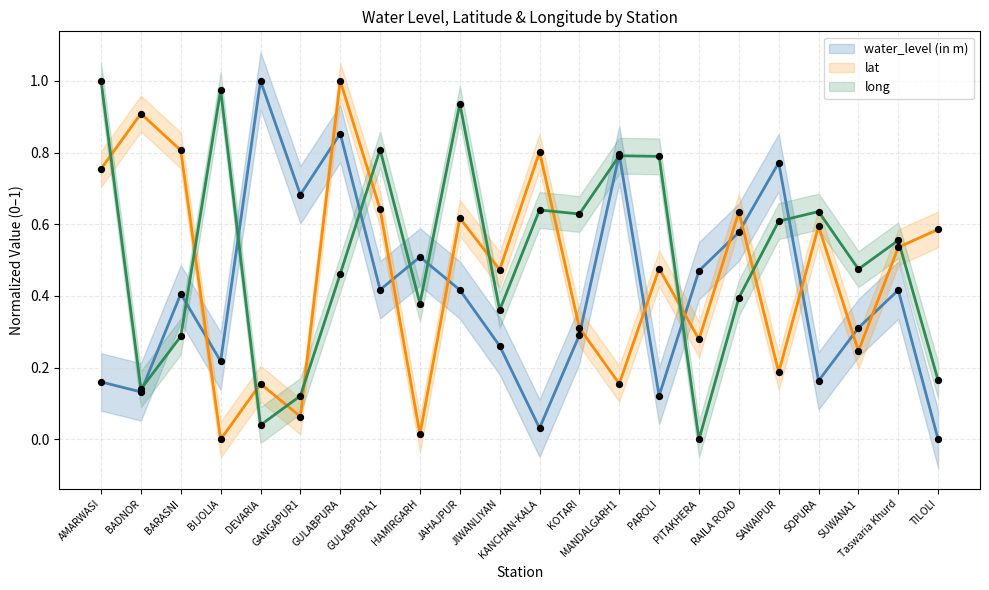

At how many categories does at least one series exceed 0?

22